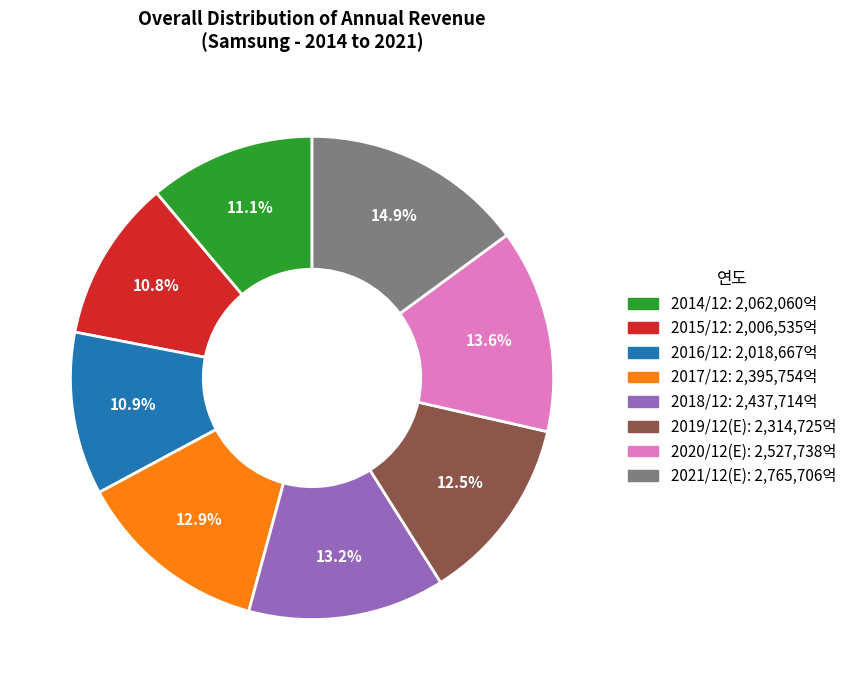

Do 2020/12(E) and 2019/12(E) together represent more than half of the pie?

No